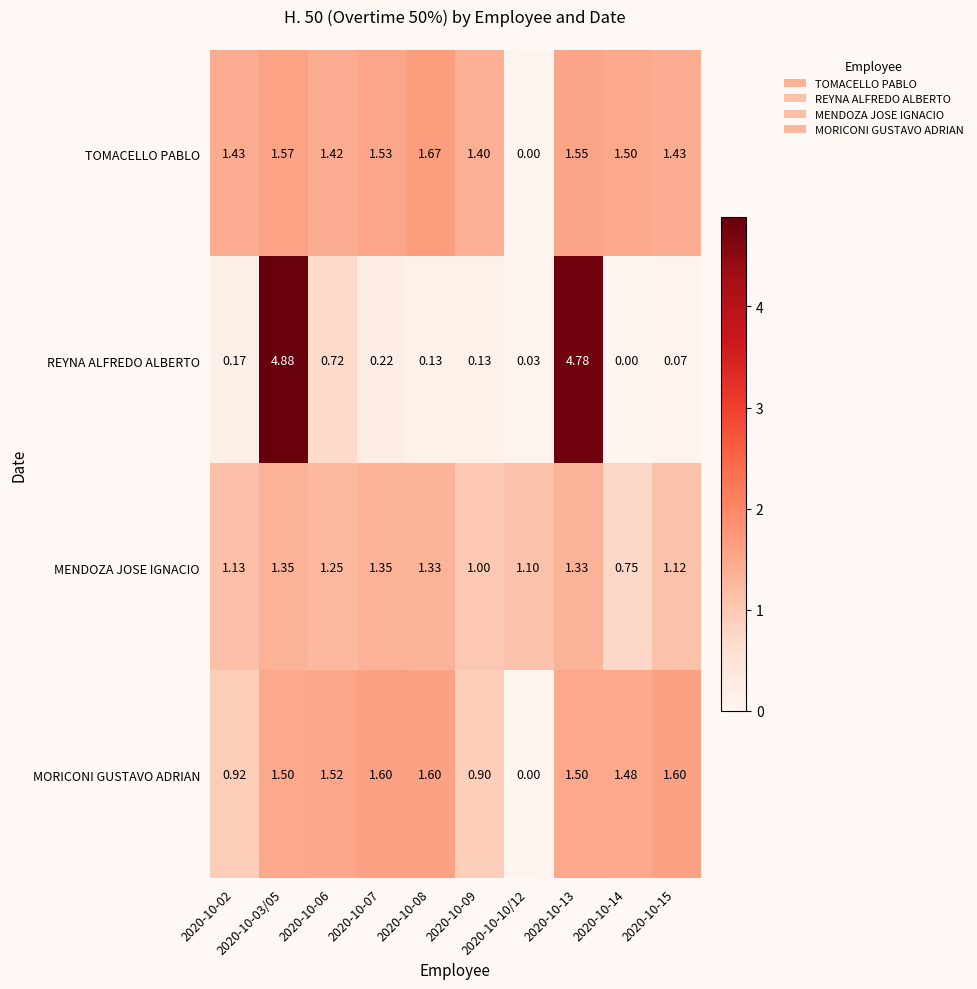

Which series has the largest range (max minus min)?

REYNA ALFREDO ALBERTO